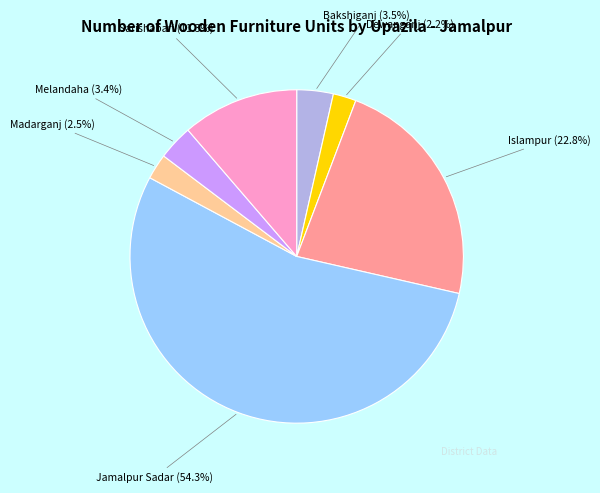

To the nearest percent, what percentage of the pie is Melandaha?

3%